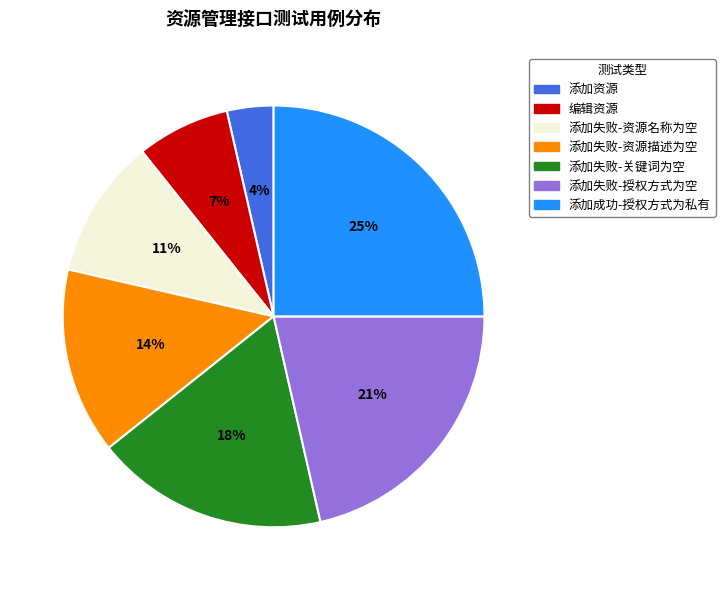

Which category has the smallest portion of the pie?

添加资源